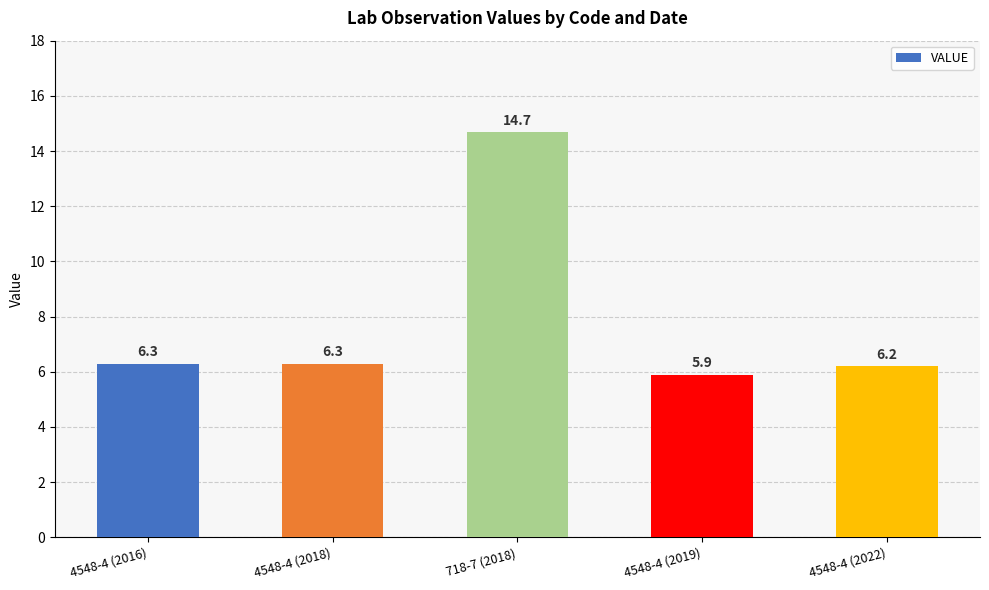

What is the difference between the second highest and second lowest values?

0.1